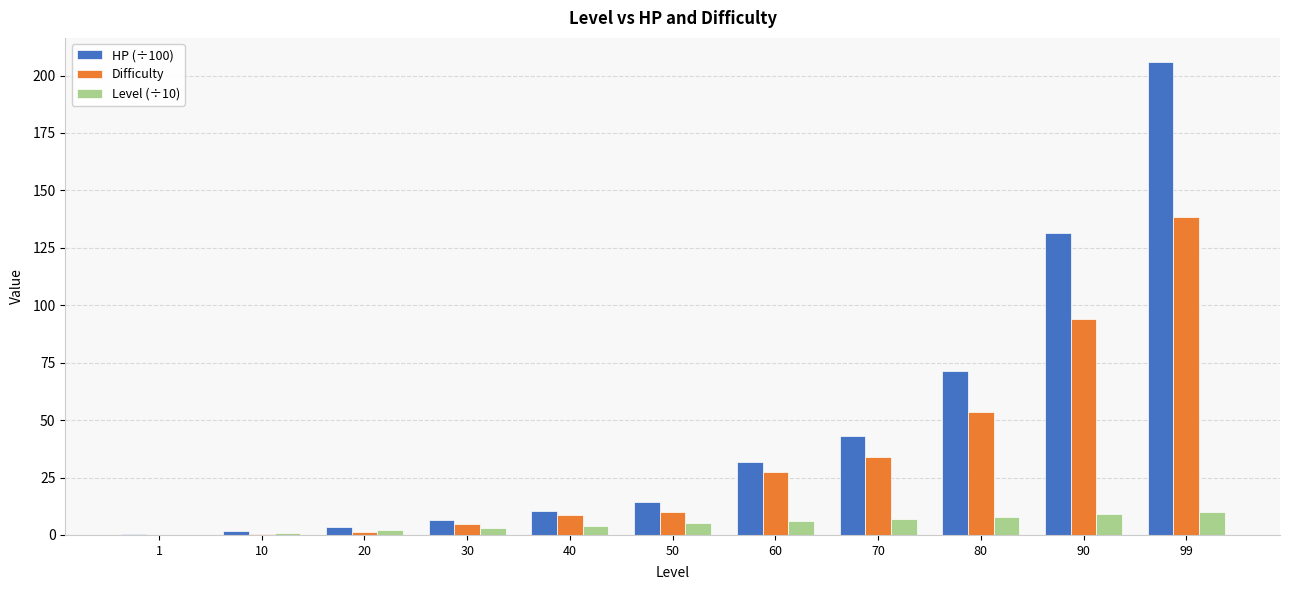

Are the bars horizontal?

No